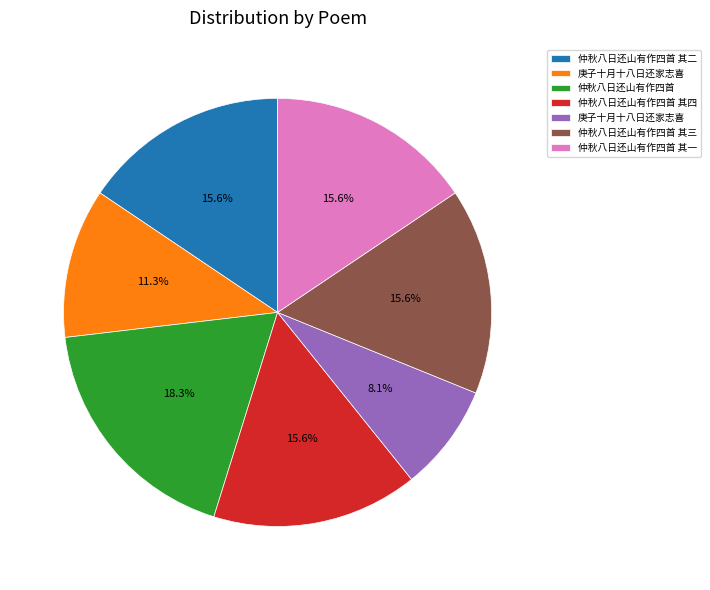

Is there any slice that represents more than half of the pie?

No